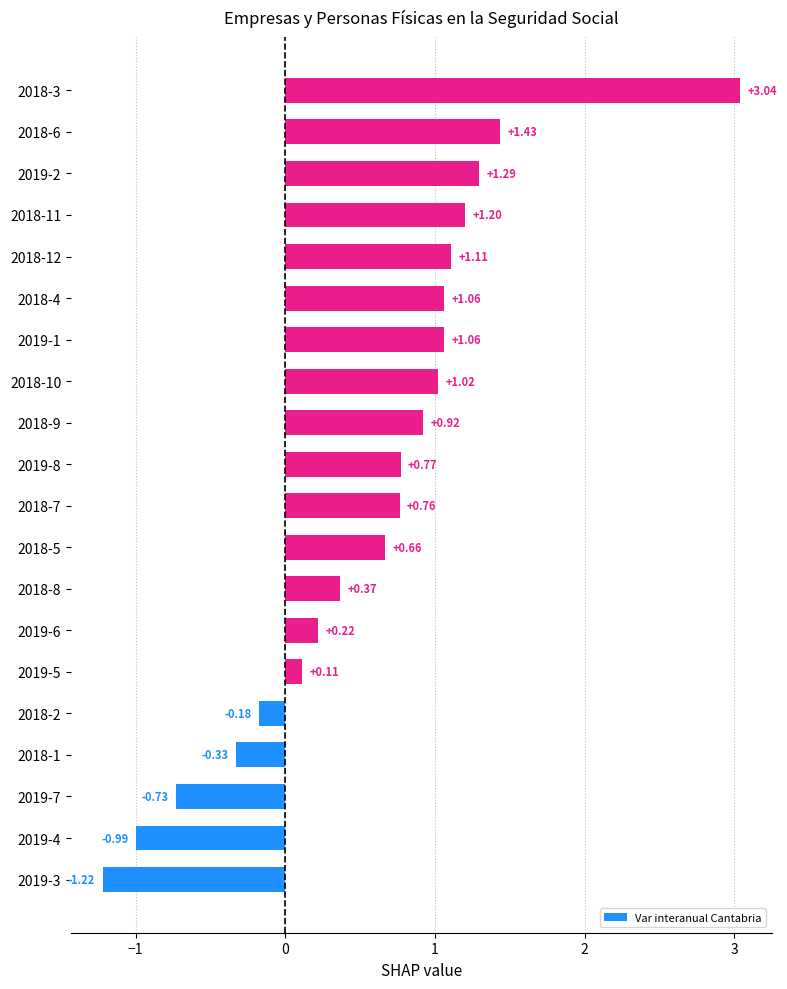

How many data points are above 0?

15